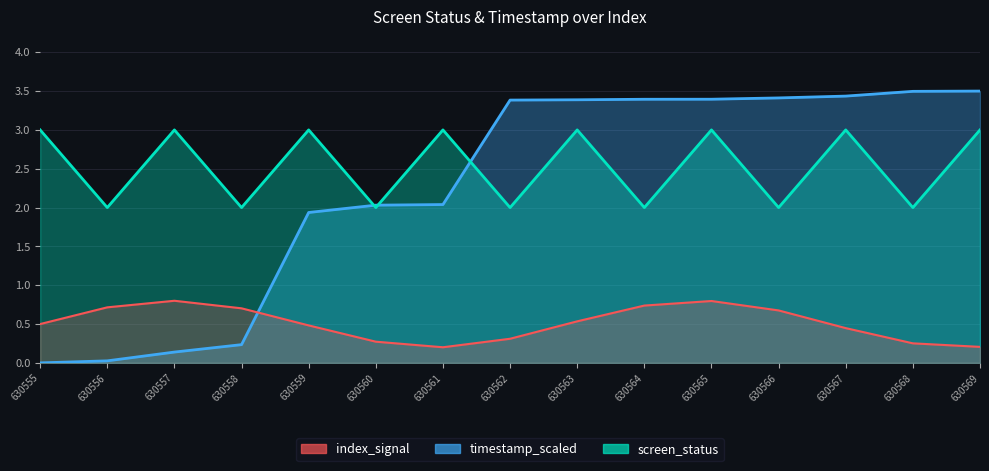

True or false: screen_status has more than 2 interior local peaks.

True